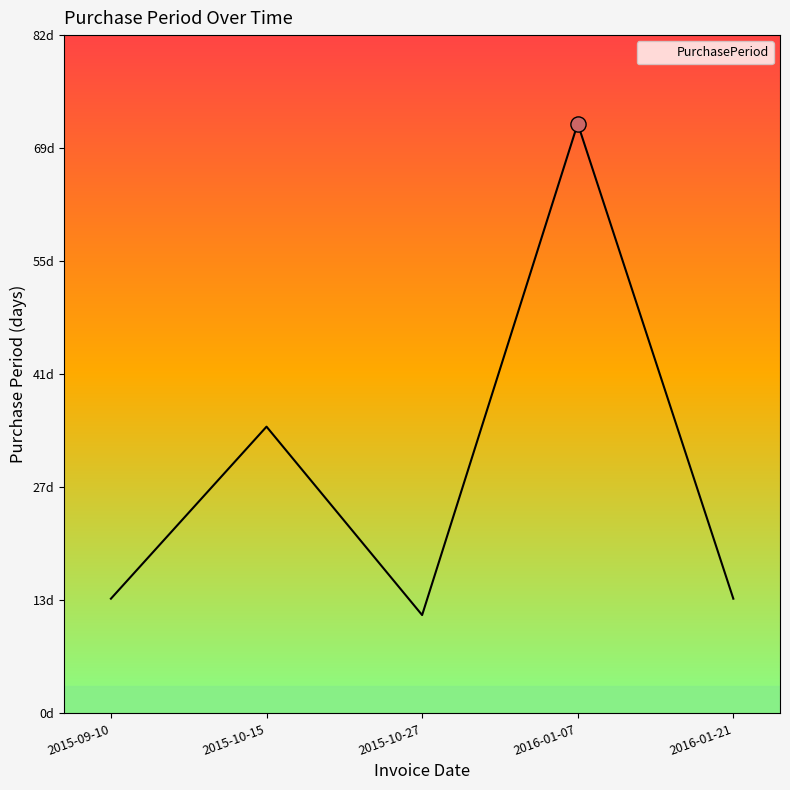

What is the change in value from 2015-10-27 to 2016-01-07?

+60